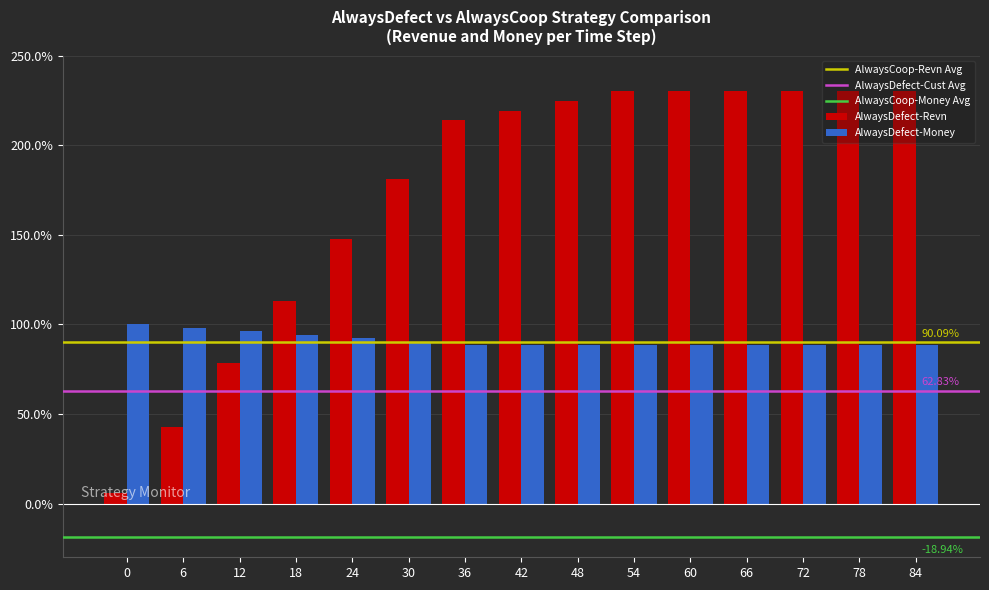

List the series in order of their peak value, highest first.

AlwaysDefect-Revn, AlwaysDefect-Money